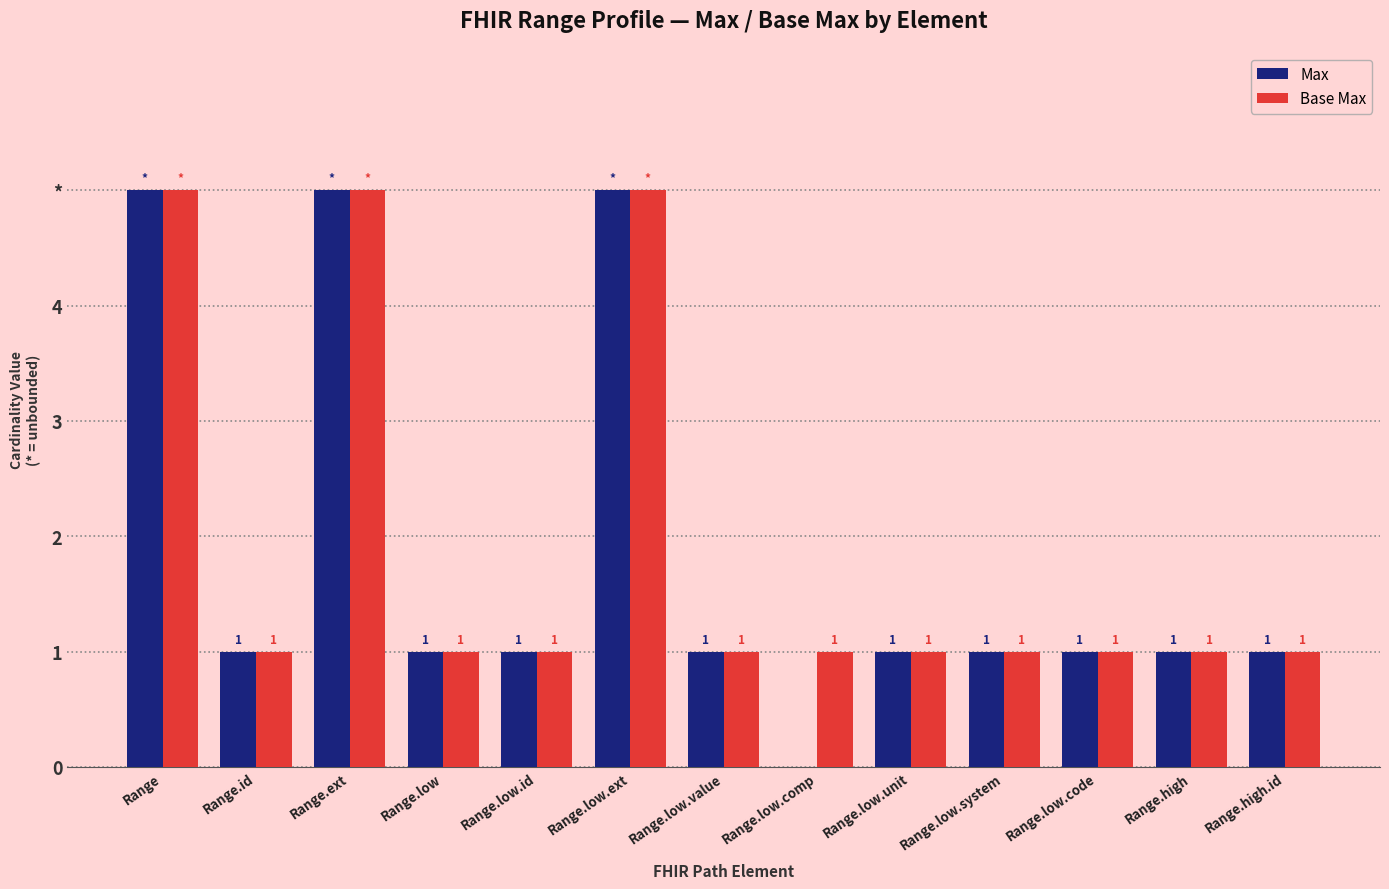

Is it true that Base Max equals 1 at Range.high.id?

True